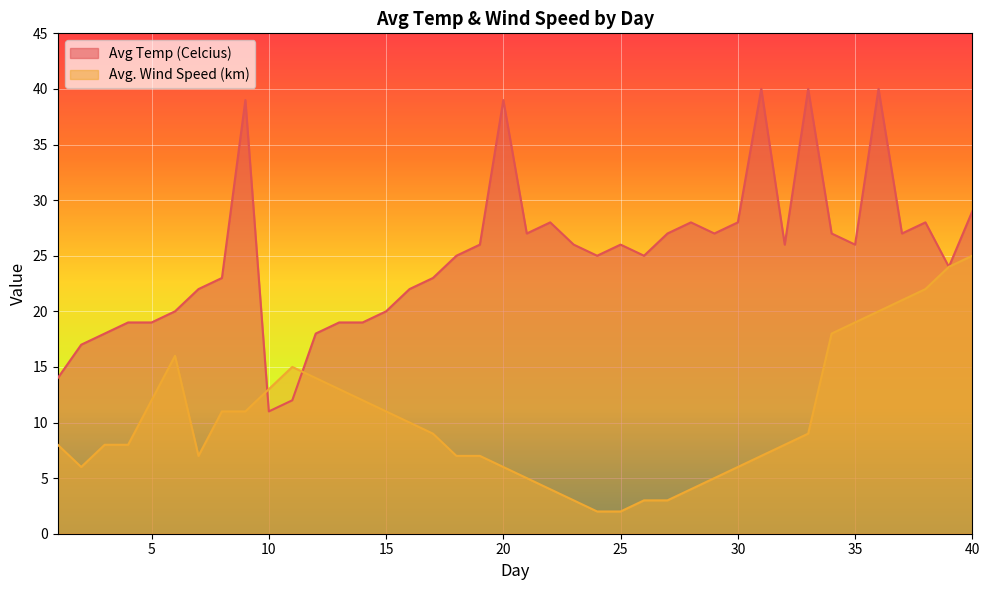

How many values in the Avg. Wind Speed (km) series are below 9?

20